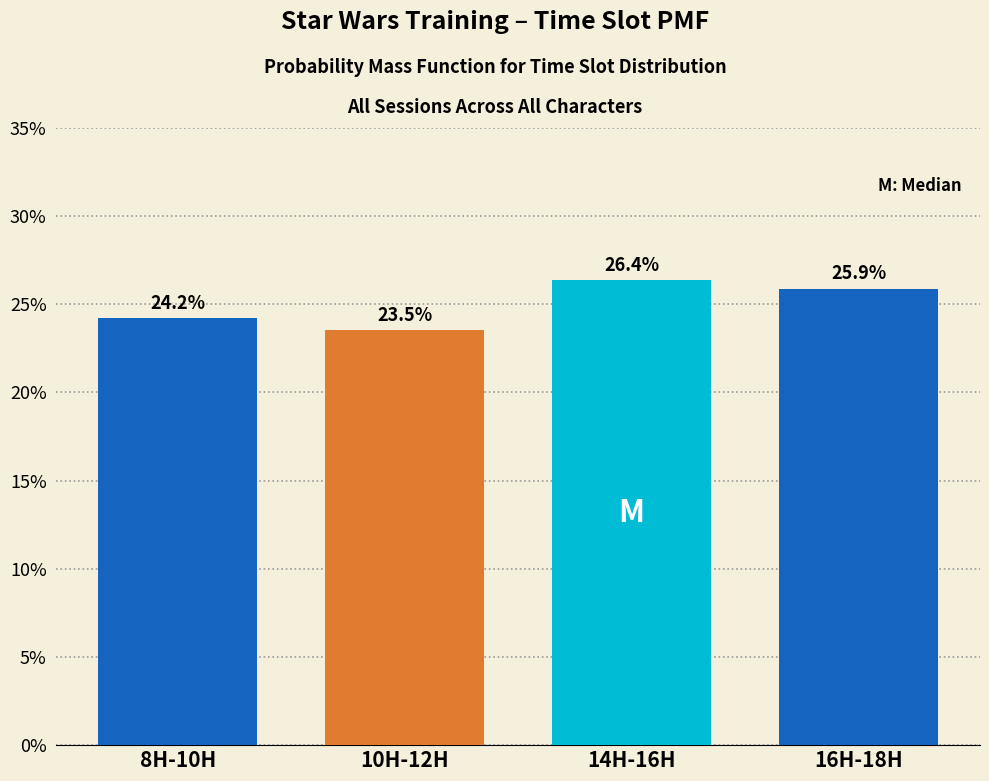

Reading left to right, transcribe all the data shown in this chart.

8H-10H=24.2	10H-12H=23.5	14H-16H=26.4	16H-18H=25.9